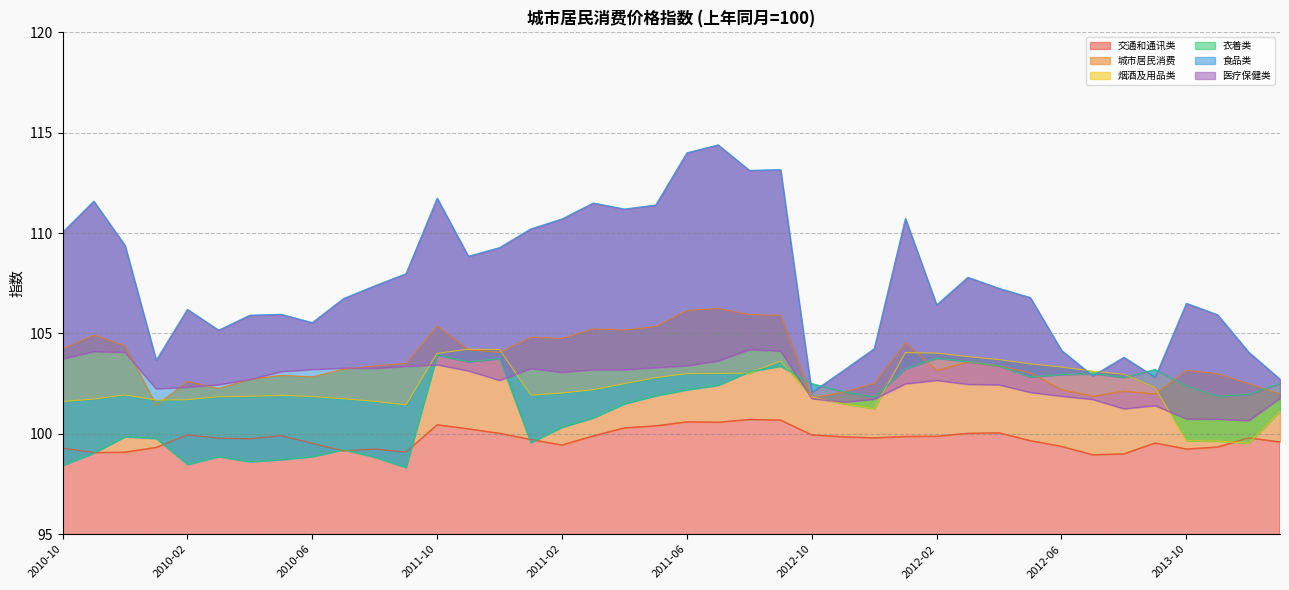

The value of 交通和通讯类 at 2010-08 is 99.2. True or false?

True